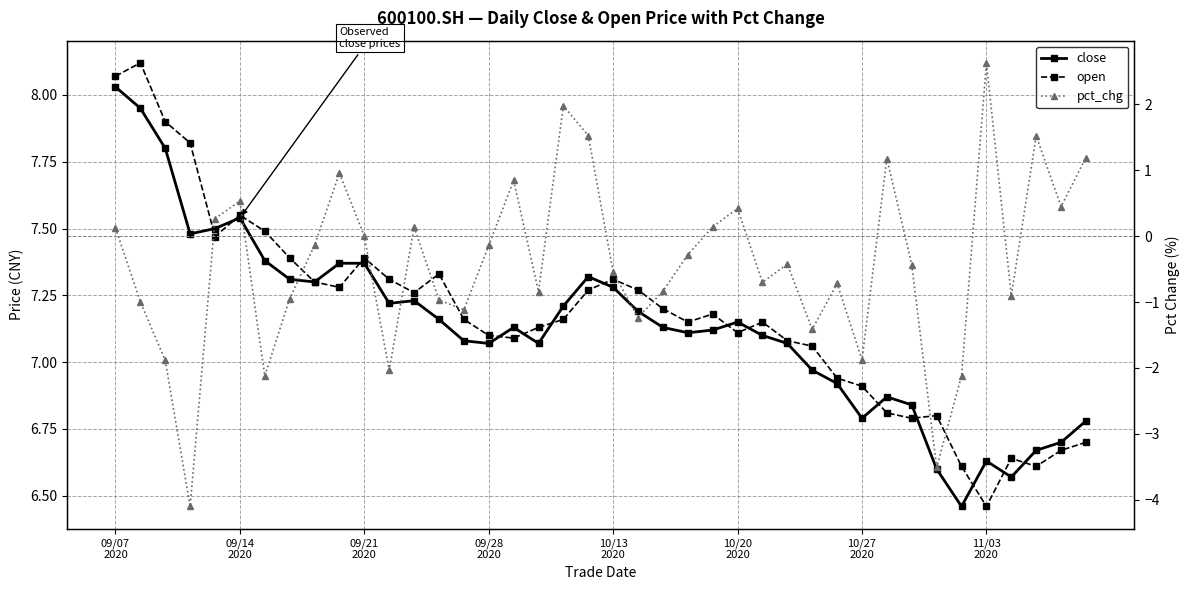

What are all the series names shown in the legend?

close, open, pct_chg